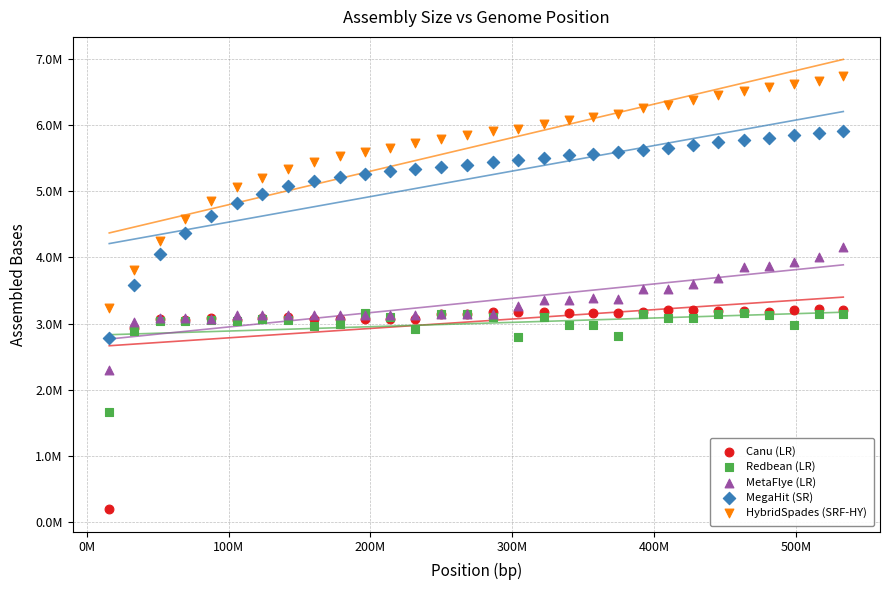

What are all the series names shown in the legend?

Canu (LR), Redbean (LR), MetaFlye (LR), MegaHit (SR), HybridSpades (SRF-HY)